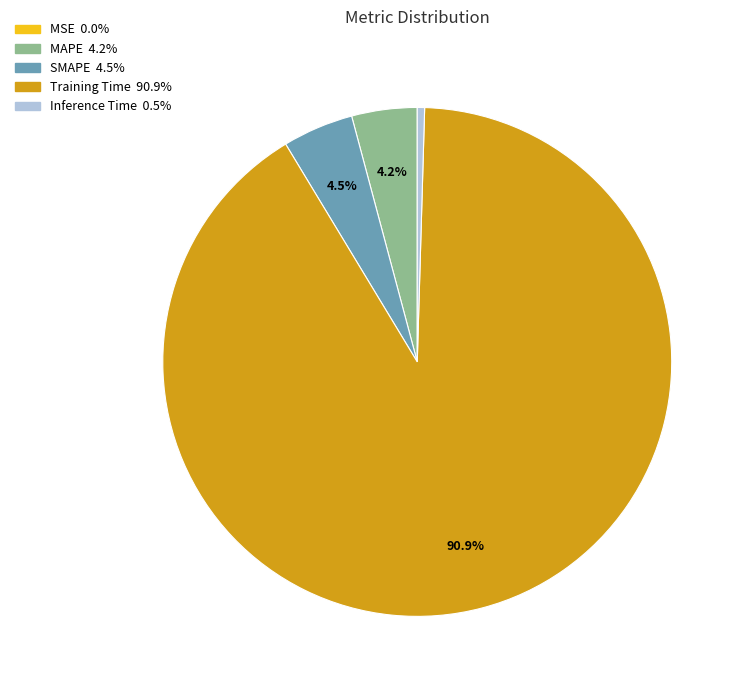

Is there a majority slice in this chart?

Yes